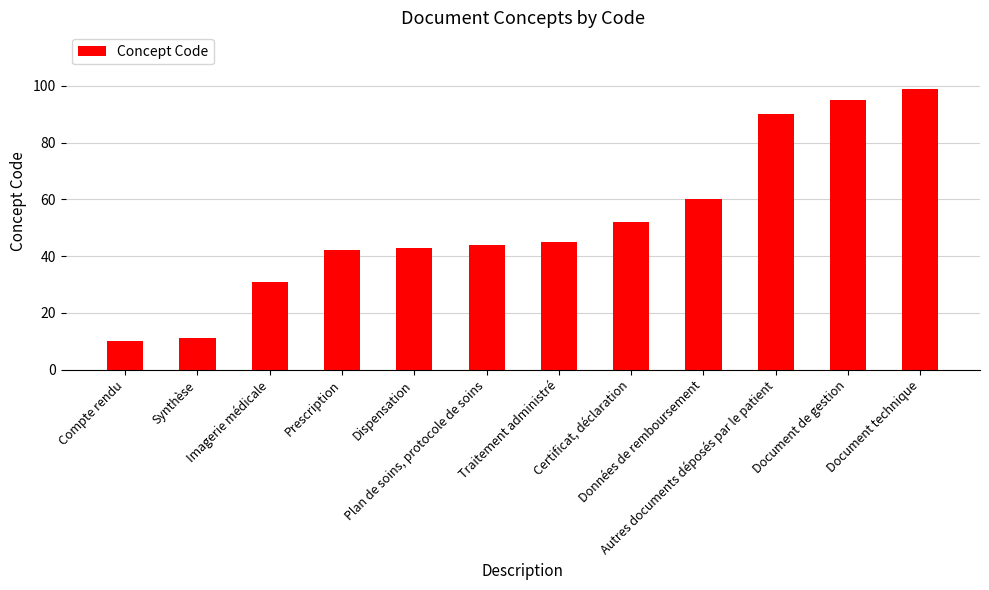

Are the bars grouped side by side (vs. stacked)?

No